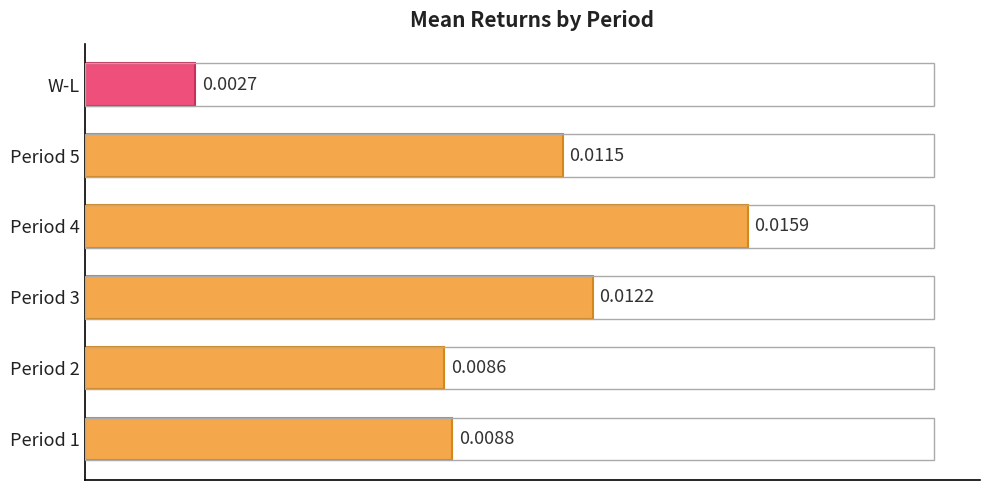

Are the bars grouped side by side (vs. stacked)?

No